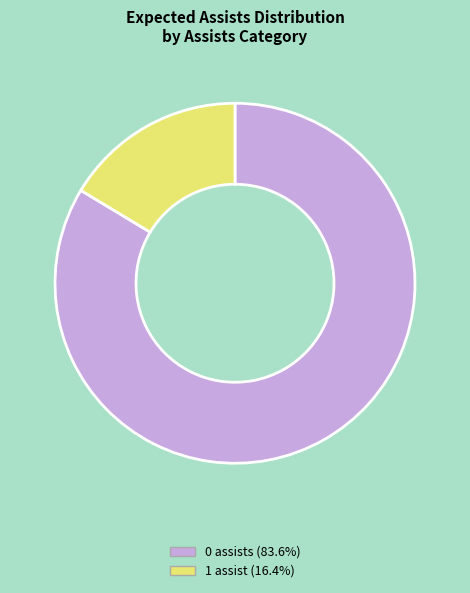

Is there any slice that represents more than half of the pie?

Yes